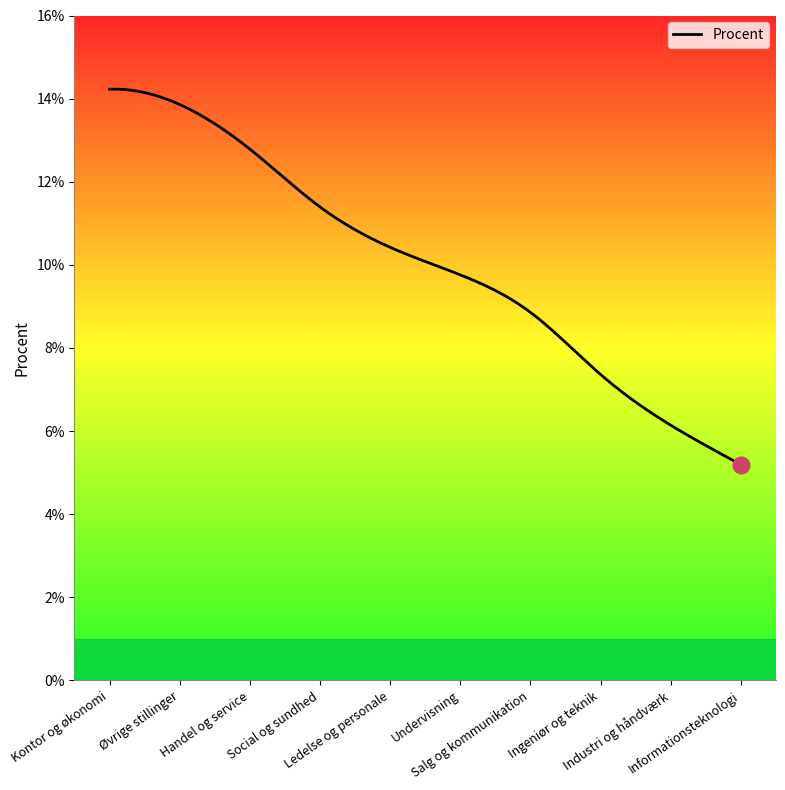

What is the sum of all values?

3012.1